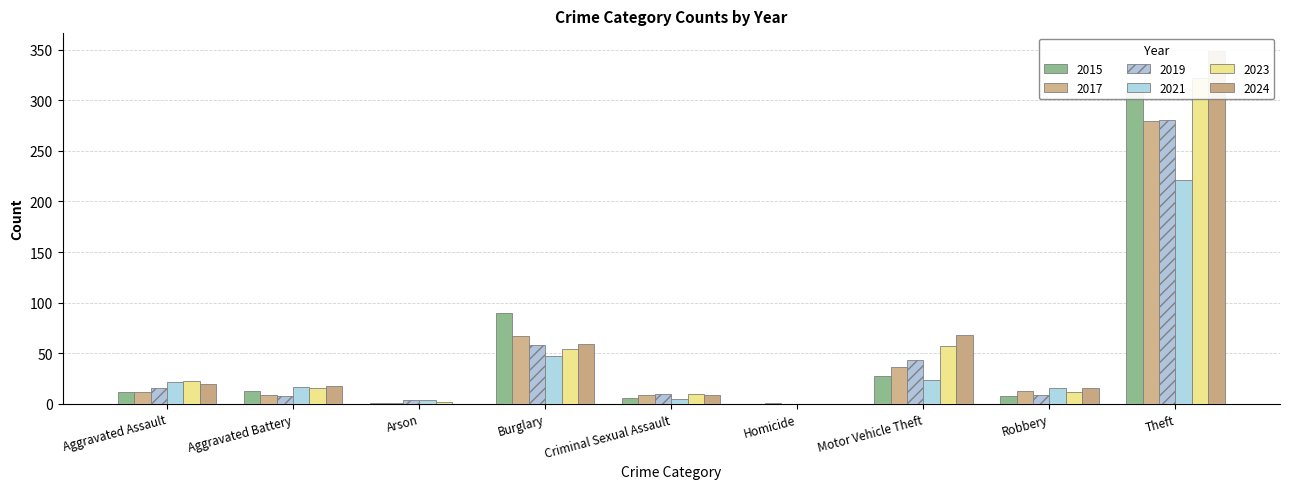

Which label corresponds to the largest value in the chart?

Theft